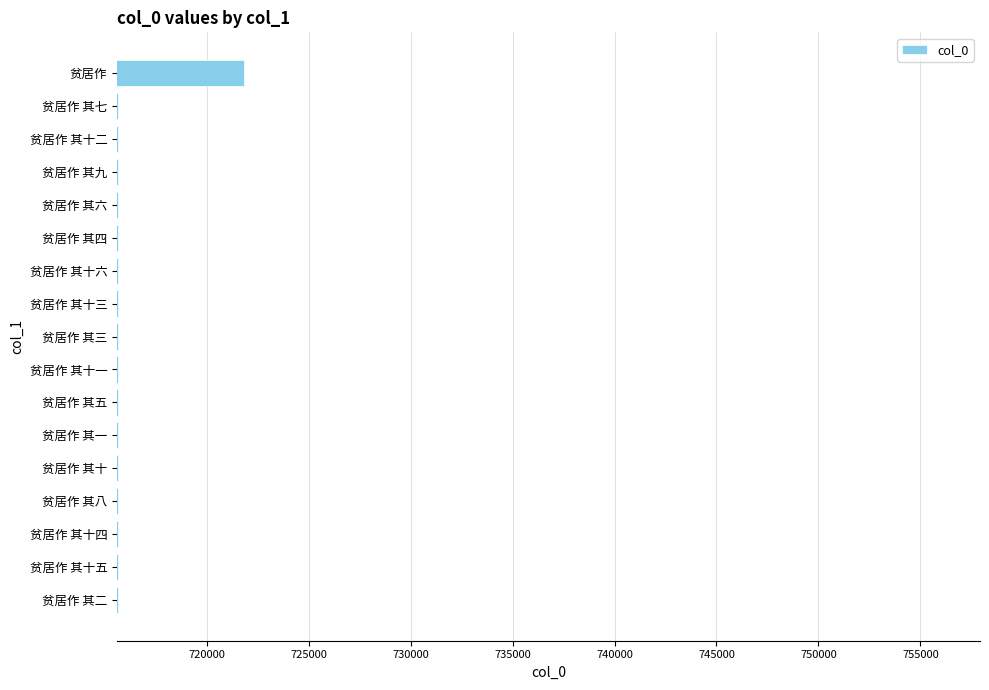

The value at 贫居作 其十六 is 715653. True or false?

True